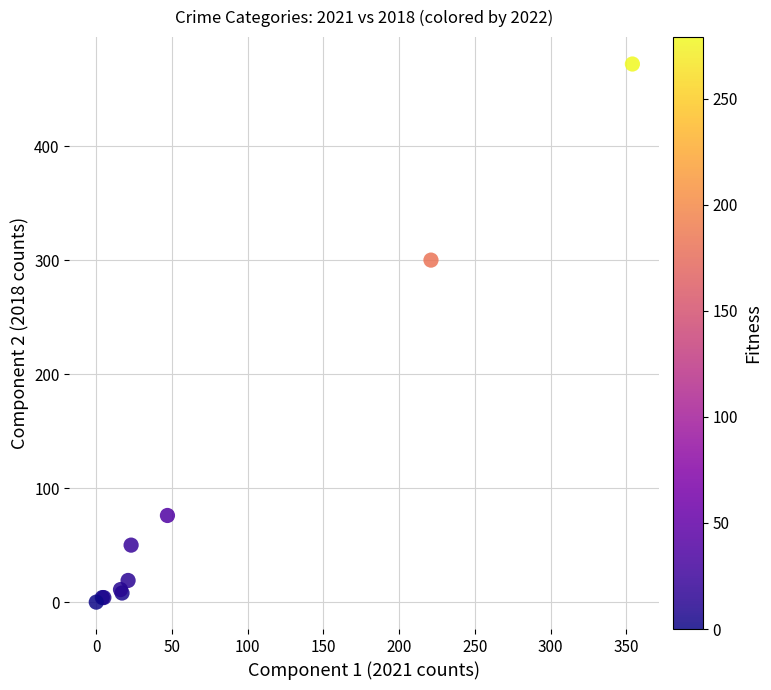

What Y value in the scatter plot is closest to 236?

300